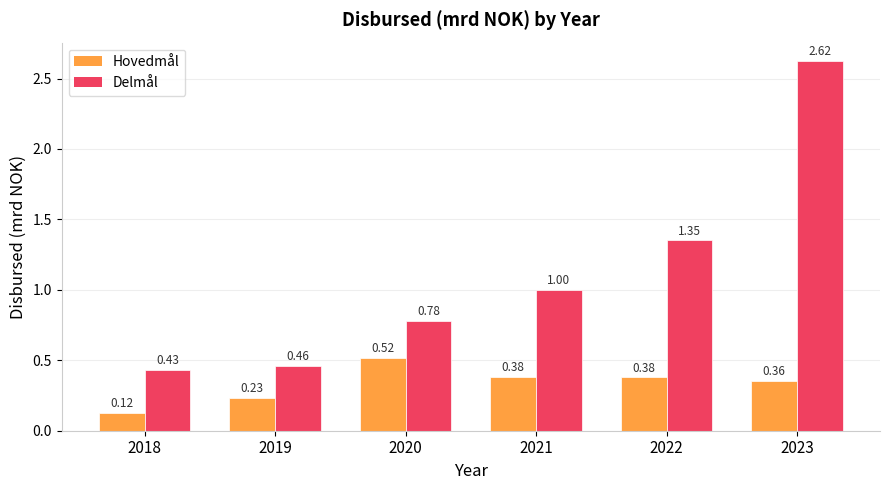

What are all the series names shown in the legend?

Hovedmål, Delmål